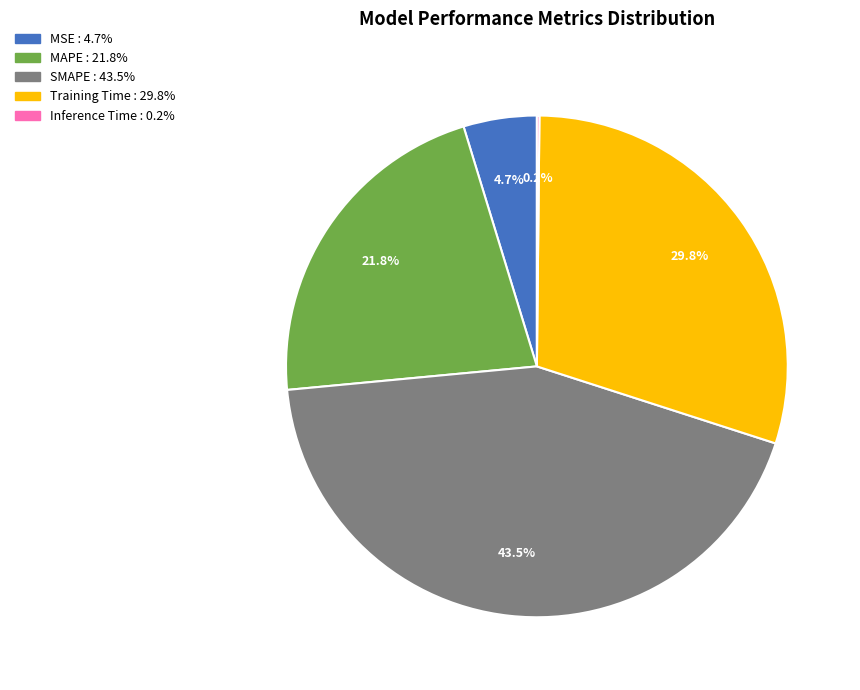

Which has a higher value, MSE or Training Time?

Training Time